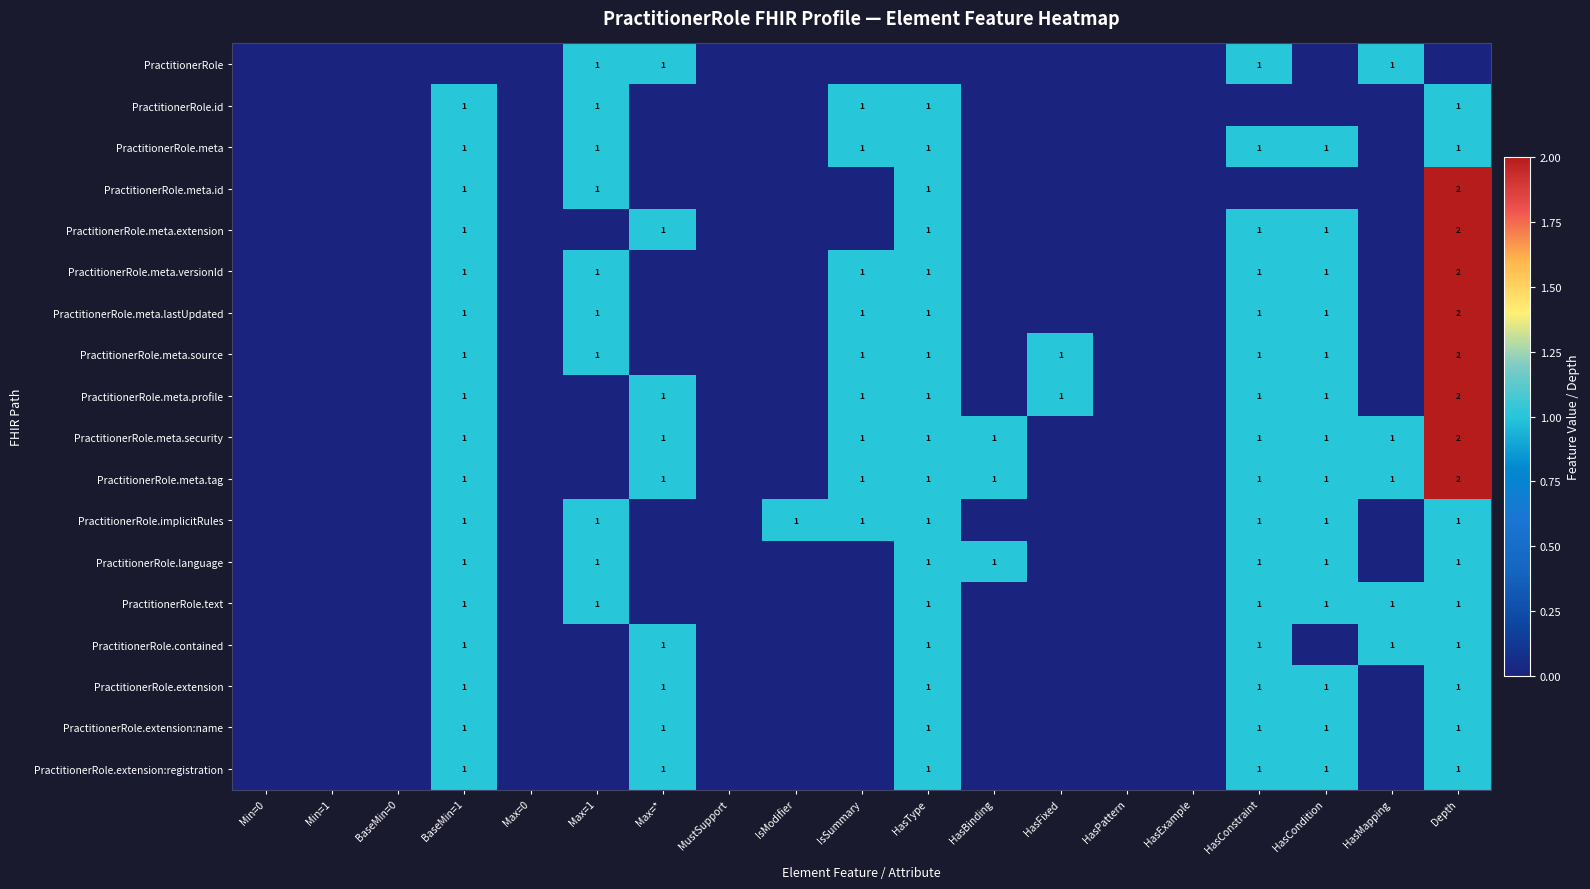

True or false: PractitionerRole.meta.tag has a value of 0 at HasCondition.

False